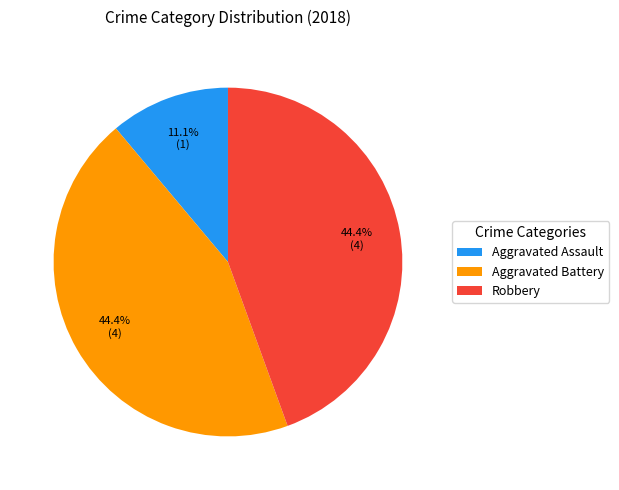

Between Robbery and Aggravated Assault, which is larger?

Robbery